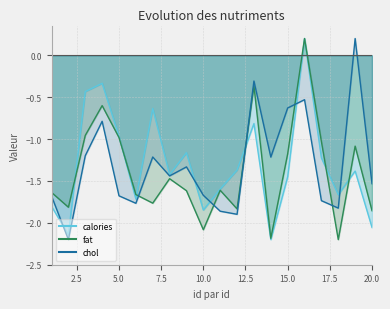

Which series has the widest spread of values?

calories